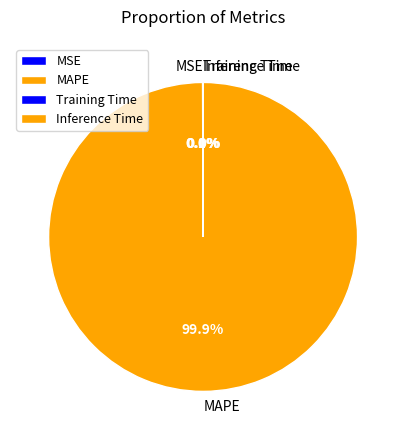

To the nearest percent, what is the average slice percentage?

25%